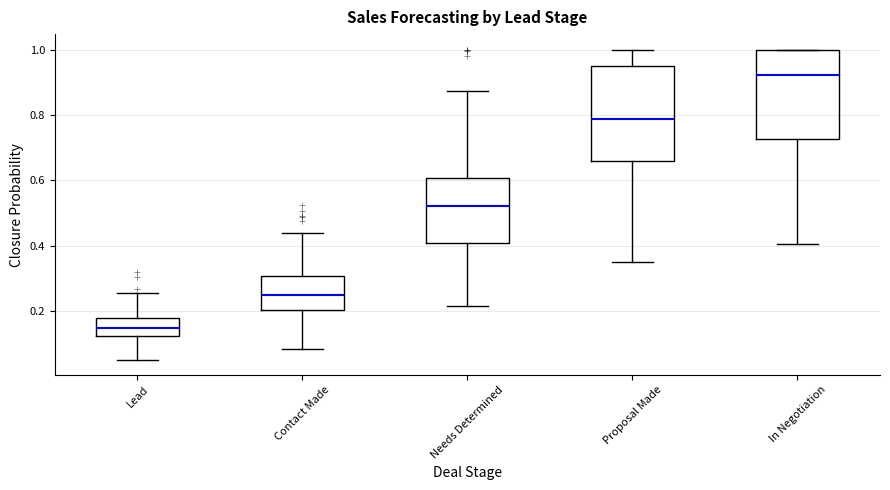

Reading left to right, transcribe this box plot: for each box, give where its median line is, the range the box spans, and where its two whiskers end, as read against the y-axis. The values are not printed on the chart, so give them approximately, as read against the axis.

Lead: median 0.14, box 0.12 to 0.18, whiskers 0.06 to 0.26
Contact Made: median 0.26, box 0.20 to 0.30, whiskers 0.08 to 0.44
Needs Determined: median 0.52, box 0.40 to 0.60, whiskers 0.22 to 0.88
Proposal Made: median 0.78, box 0.66 to 0.94, whiskers 0.36 to 1.00
In Negotiation: median 0.92, box 0.72 to 1.00, whiskers 0.40 to 1.00